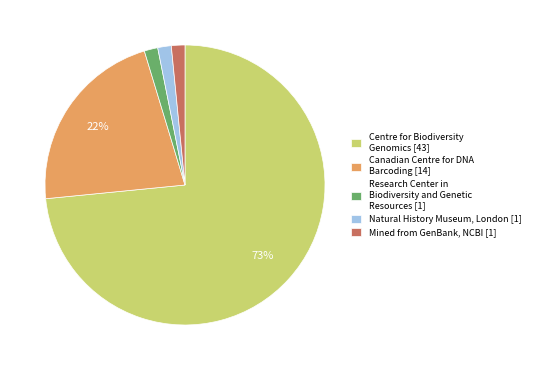

Is there any slice that represents more than half of the pie?

Yes